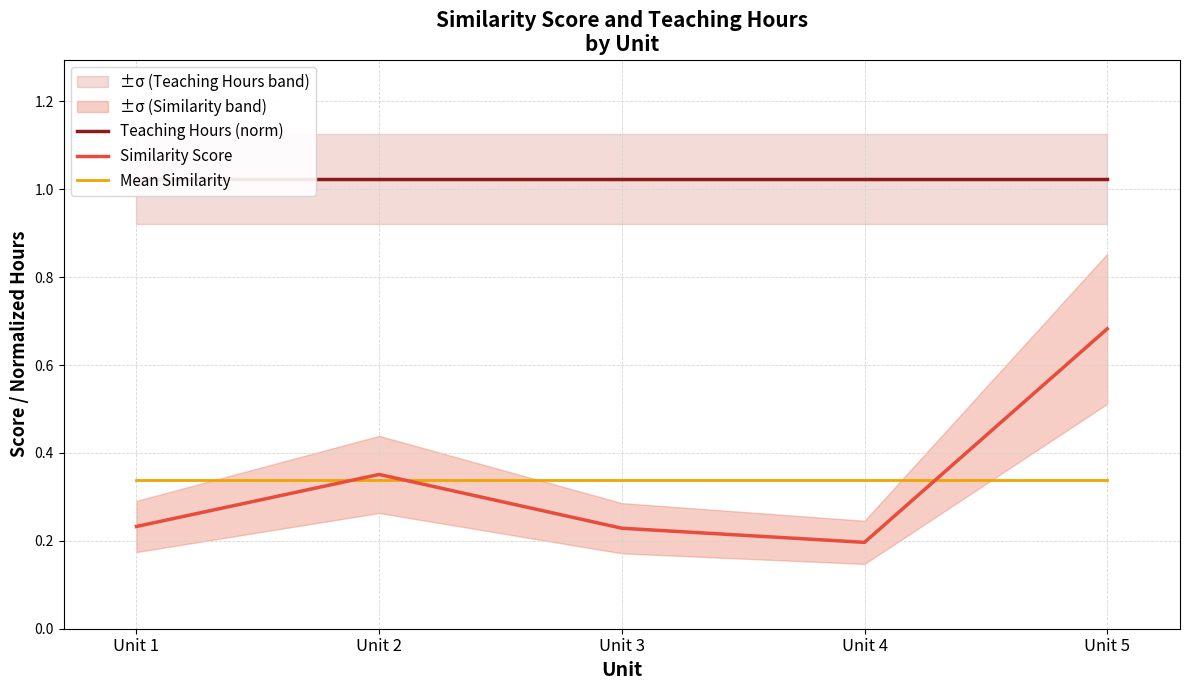

The value of Similarity Score at Unit 2 is 0.4. True or false?

True